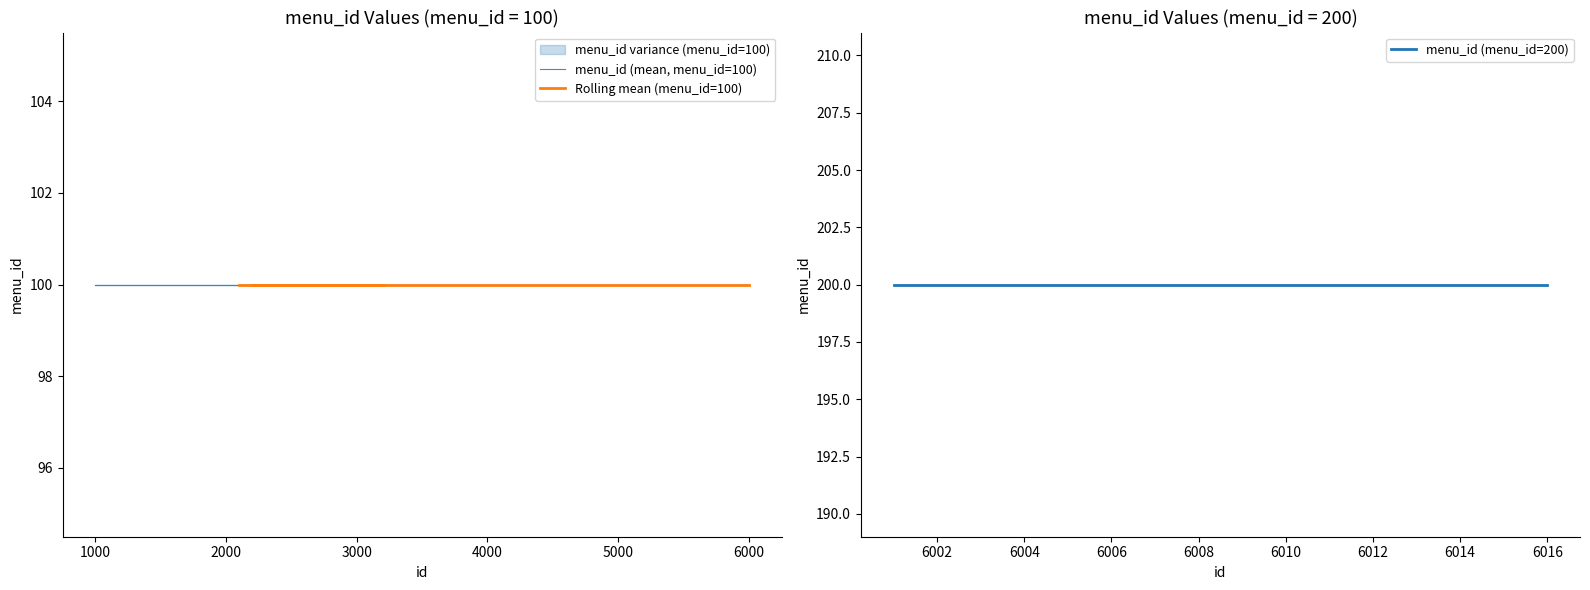

What is the difference between the maximum and minimum values?

100